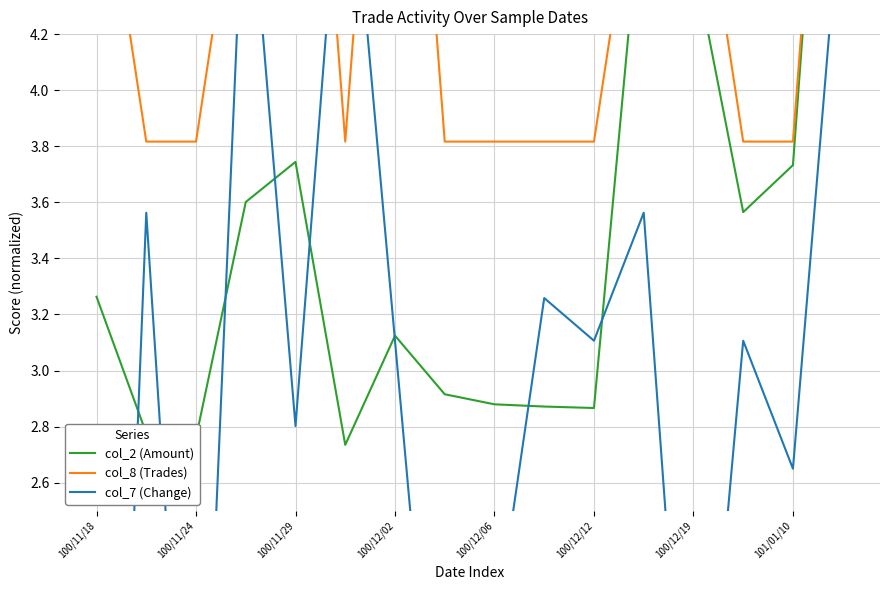

True or false: col_2 (Amount) and col_8 (Trades) cross at least once.

False